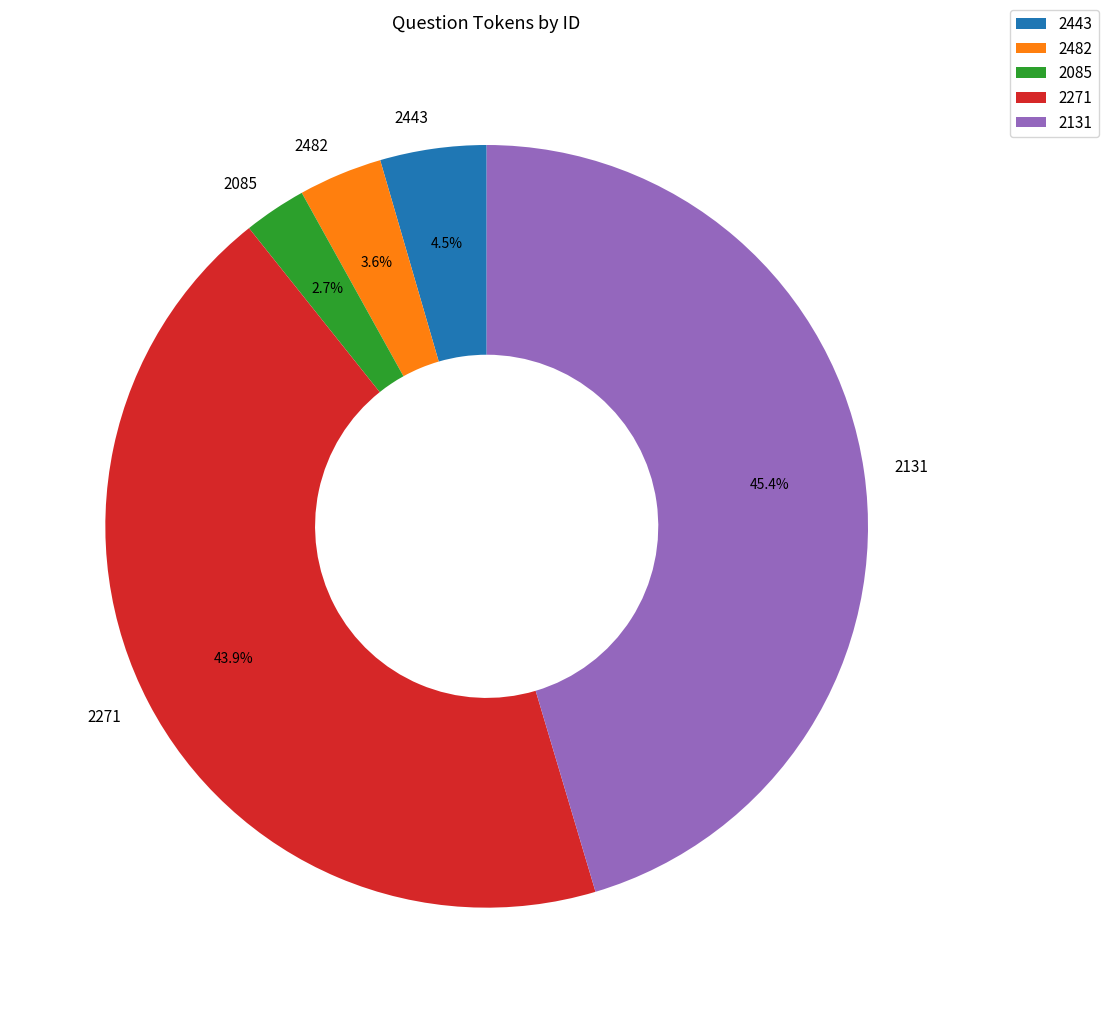

Is there any slice that represents more than half of the pie?

No